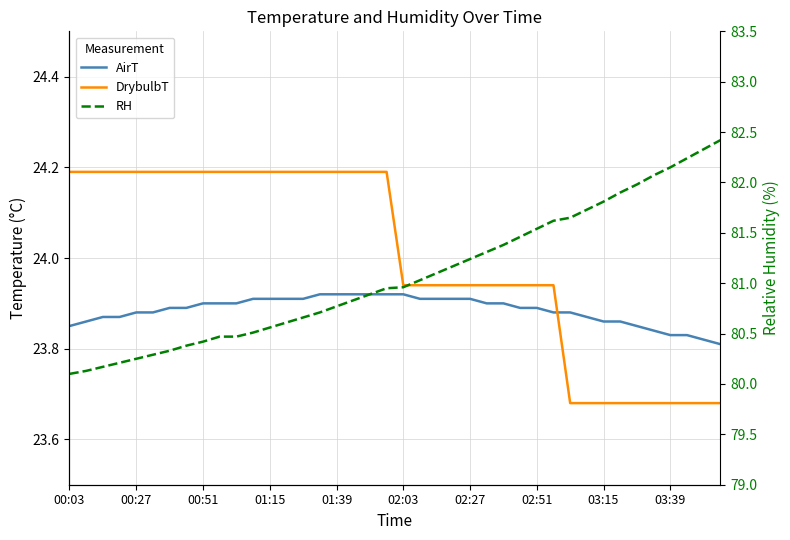

What is the highest value of the AirT series?

23.9